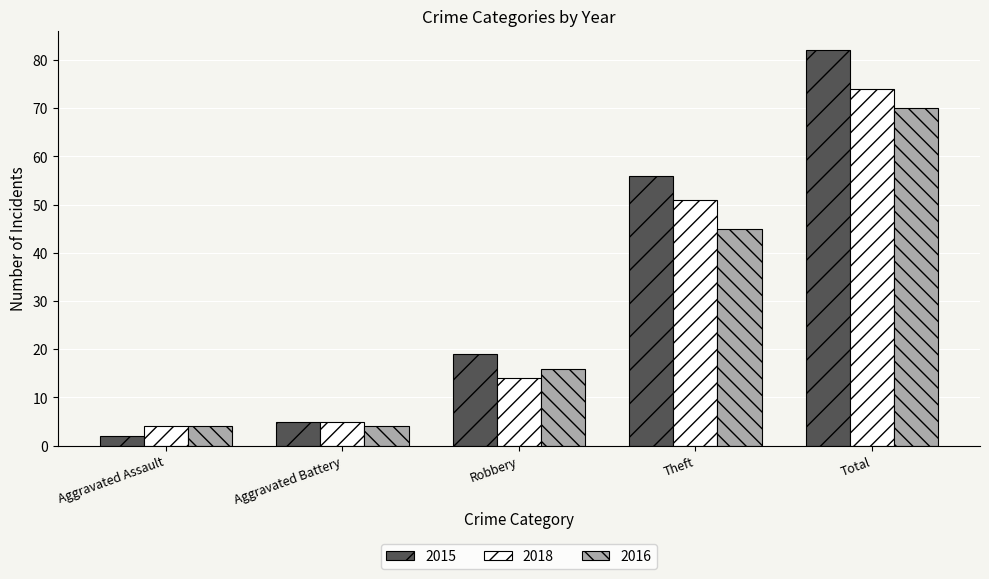

Reading left to right, extract all data points from this chart.

2015: Aggravated Assault=2	Aggravated Battery=5	Robbery=19	Theft=56	Total=82
2018: Aggravated Assault=4	Aggravated Battery=5	Robbery=14	Theft=51	Total=74
2016: Aggravated Assault=4	Aggravated Battery=4	Robbery=16	Theft=45	Total=70